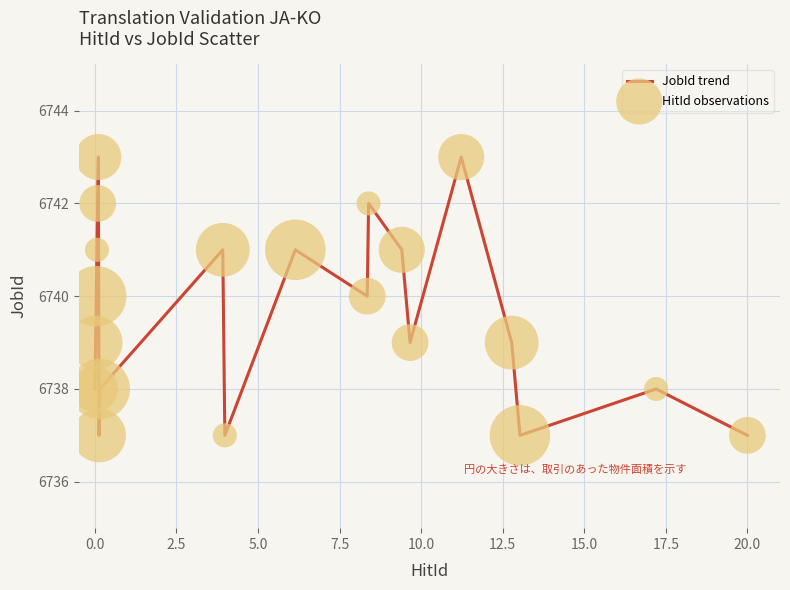

What is the difference between the maximum and minimum values?

6